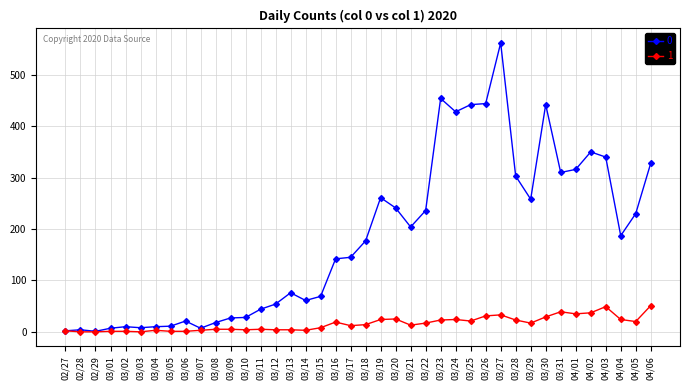

What is the difference between the maximum and minimum values in the 1 series?

51